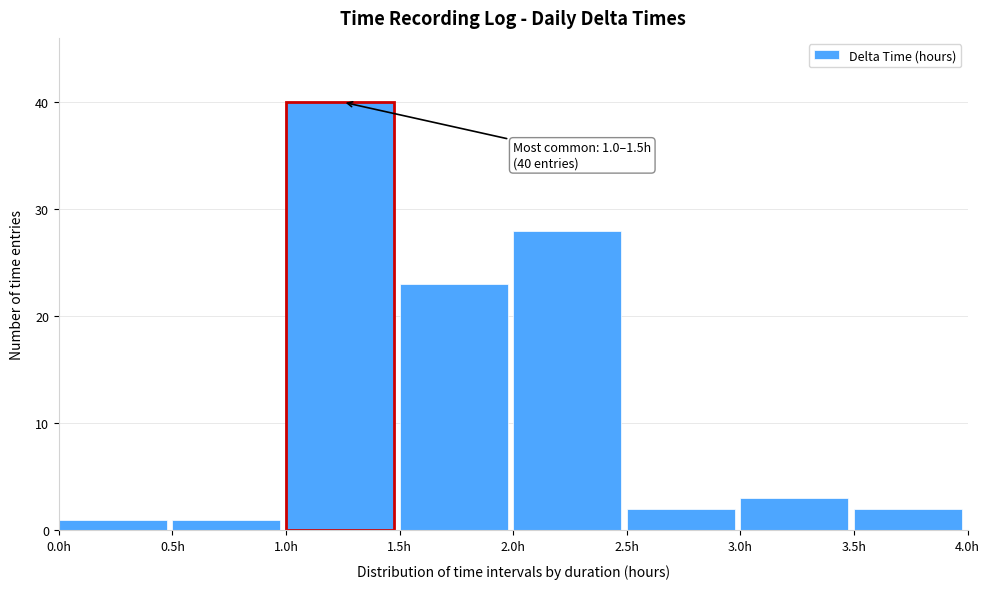

Over which range of the x-axis is the bar tallest?

1.0 to 1.5